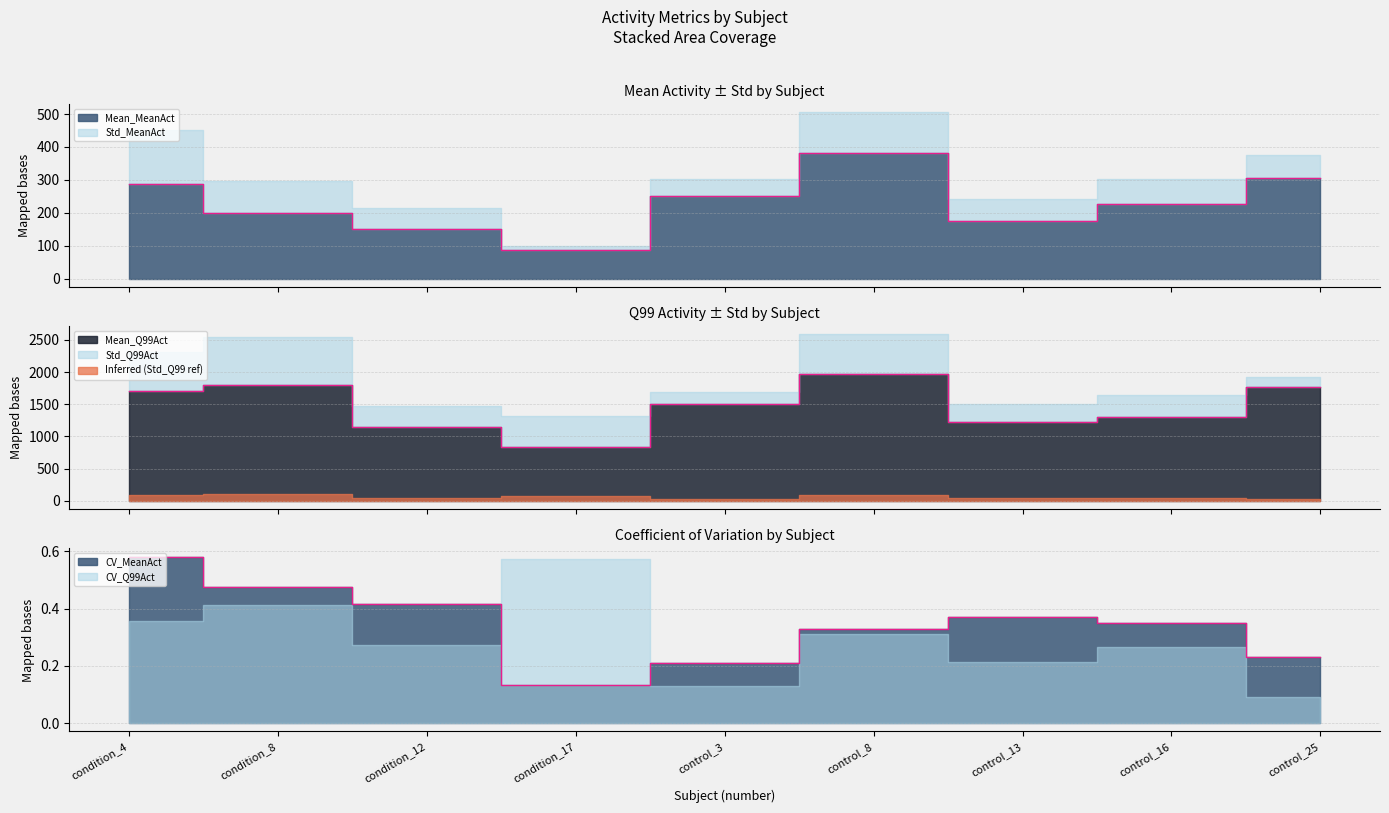

What is the value of the Mean_Q99Act point at the 3rd from the left?

1150.9